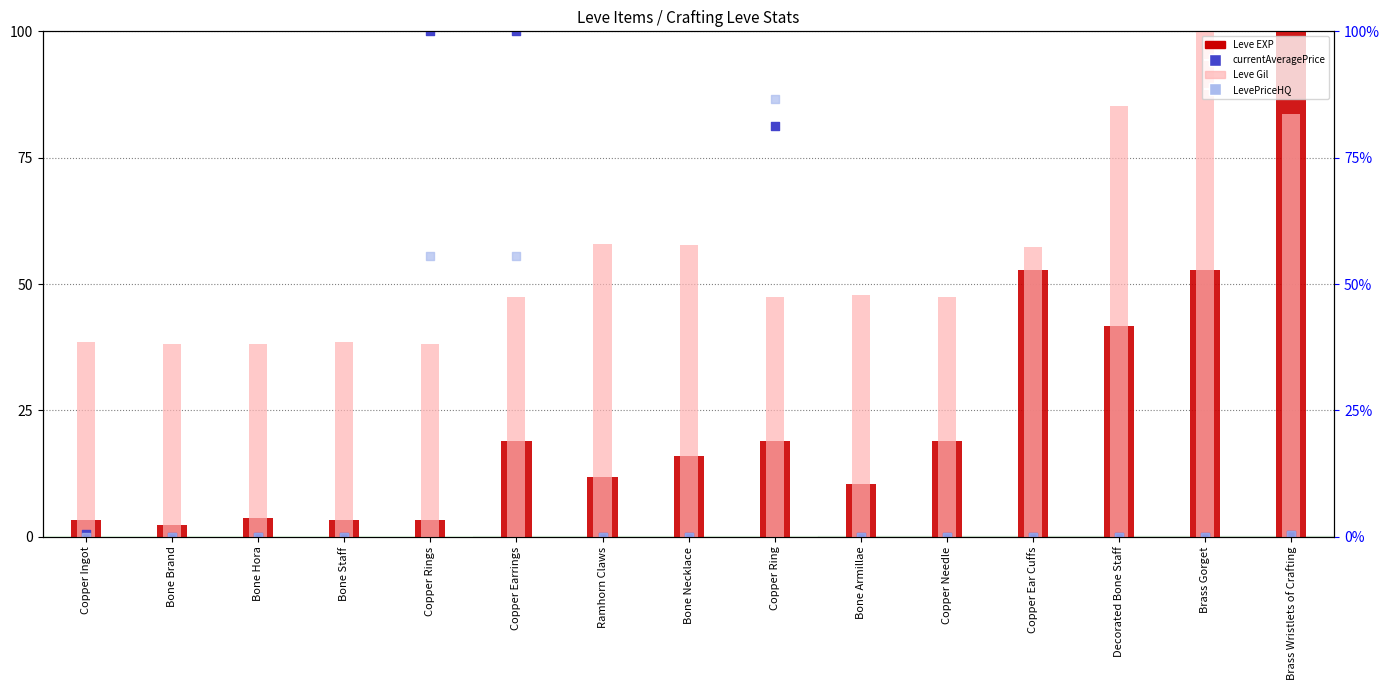

Which series contains the lowest Y value?

currentAveragePrice